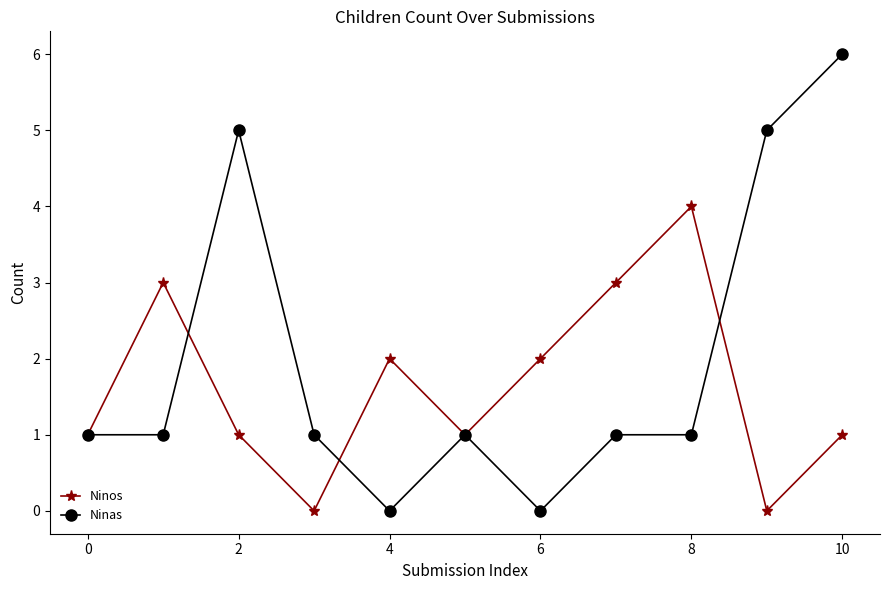

Reading left to right, transcribe all the data shown in this chart.

Ninos: 1	3	1	0	2	1	2	3	4	0	1
Ninas: 1	1	5	1	0	1	0	1	1	5	6